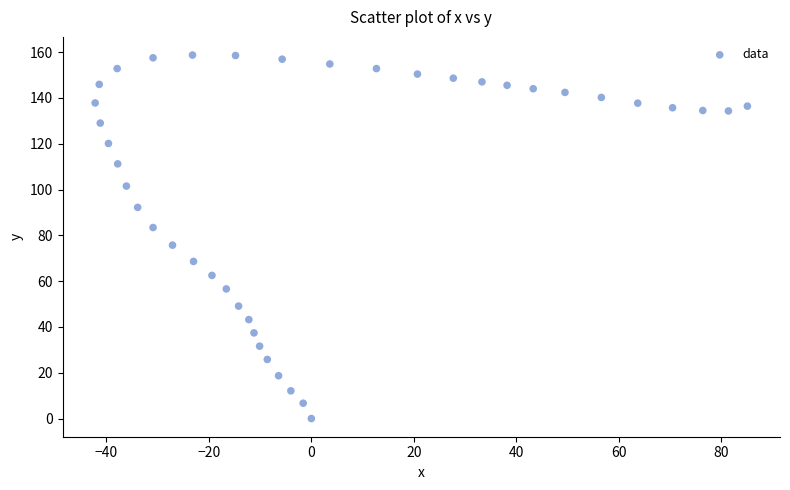

What is the range of X values (max minus min)?

127.3